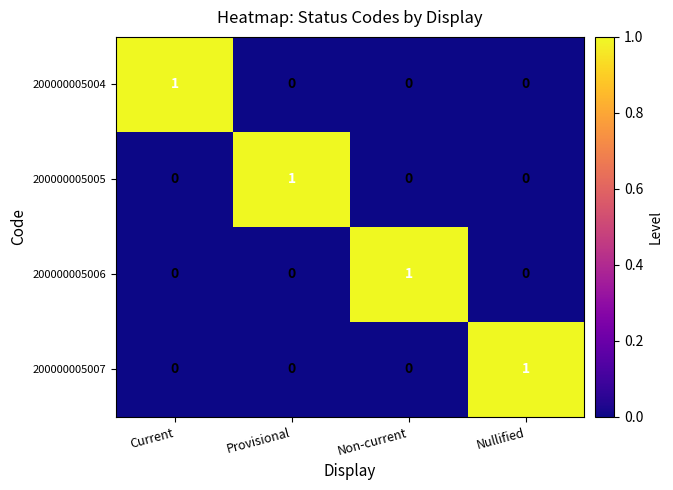

Reading left to right, what are all the values shown in this chart?

200000005004: 1	0	0	0
200000005005: 0	1	0	0
200000005006: 0	0	1	0
200000005007: 0	0	0	1